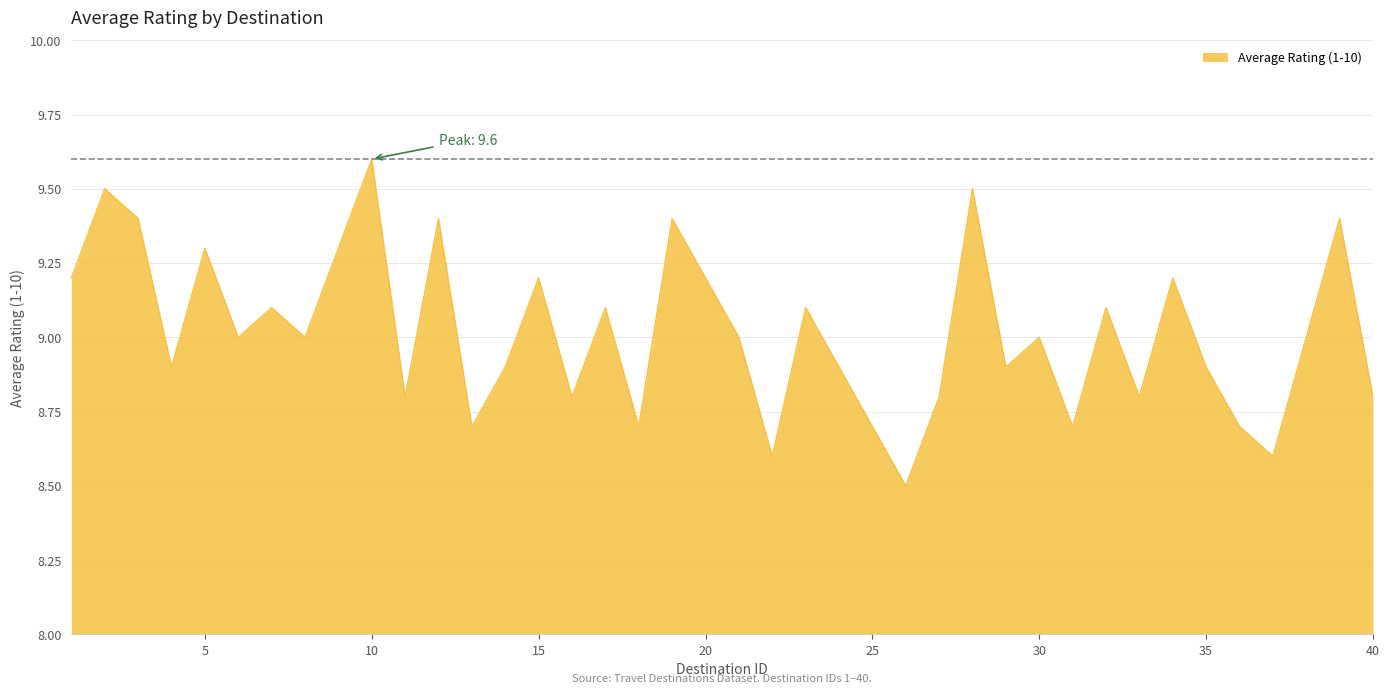

What is the difference between the maximum and minimum values?

1.1